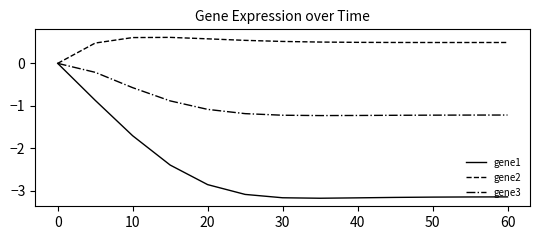

Which series has the largest range (max minus min)?

gene1